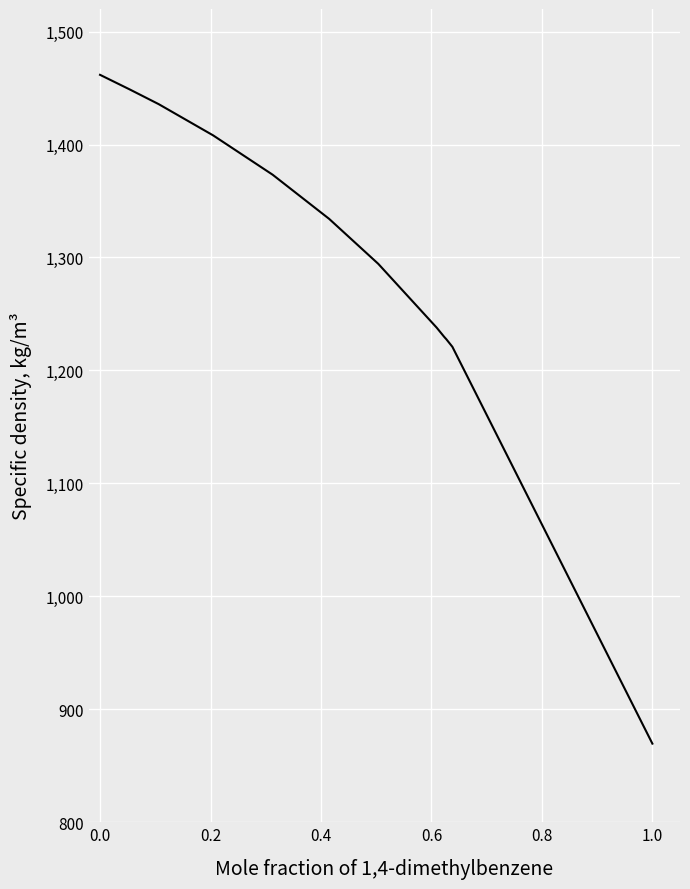

How many lines are shown in the chart?

1